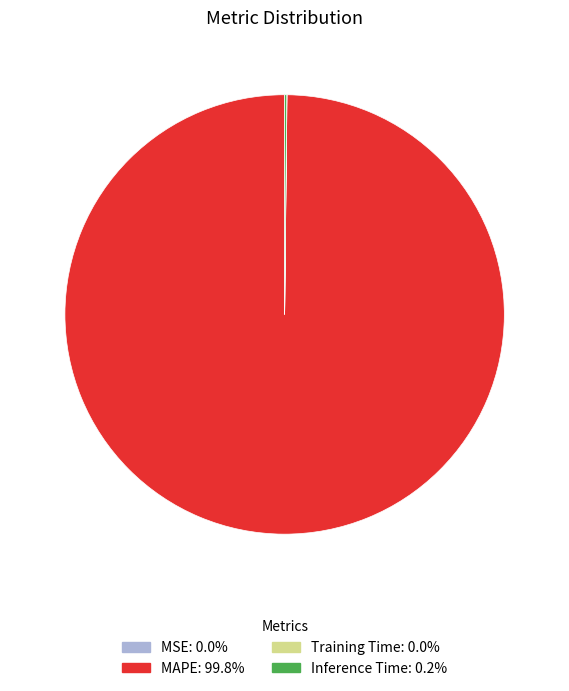

What is the largest slice in the pie chart?

MAPE